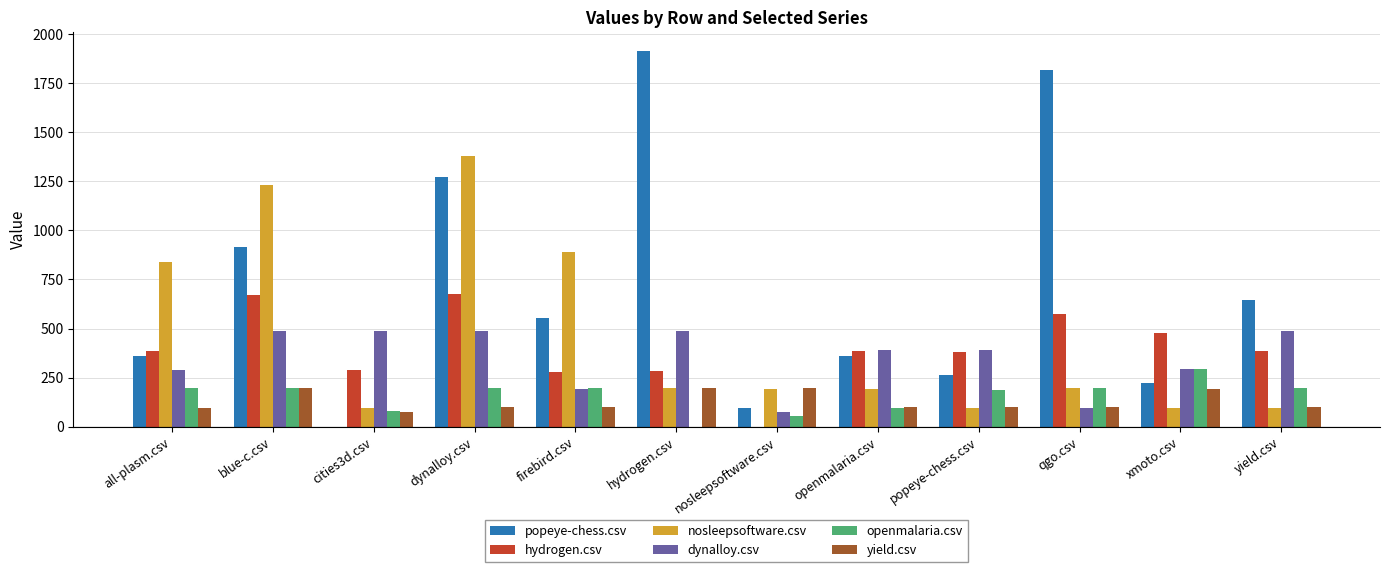

At which label is nosleepsoftware.csv closest to 737?

all-plasm.csv